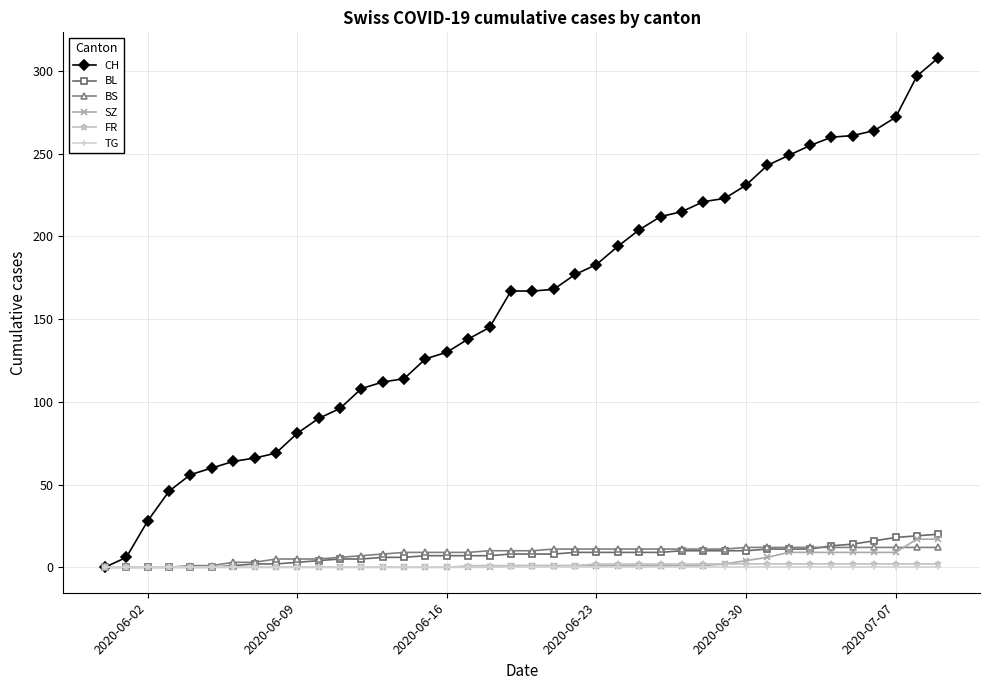

At how many categories does at least one series exceed 76?

31